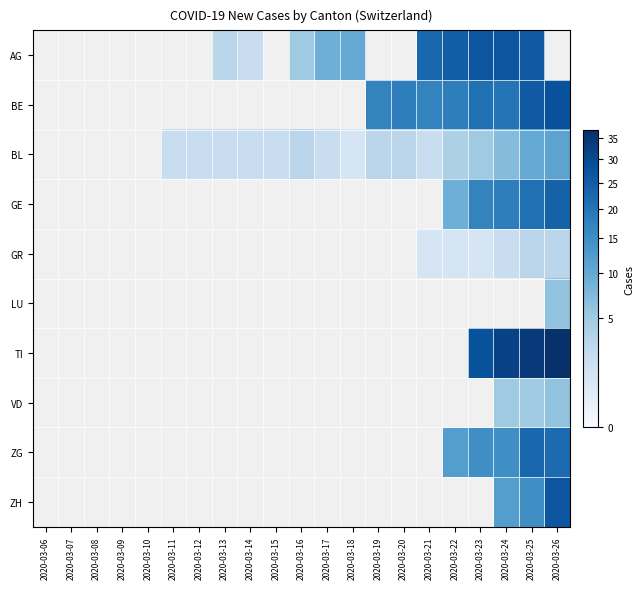

What value does the AG series have at 2020-03-16?

5.0